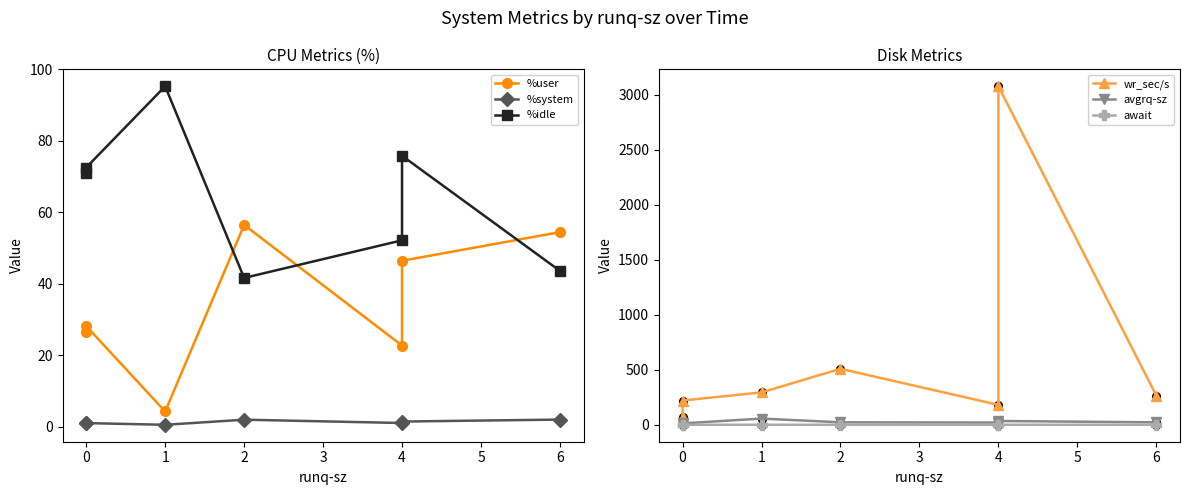

At how many categories does at least one series exceed 1570?

1